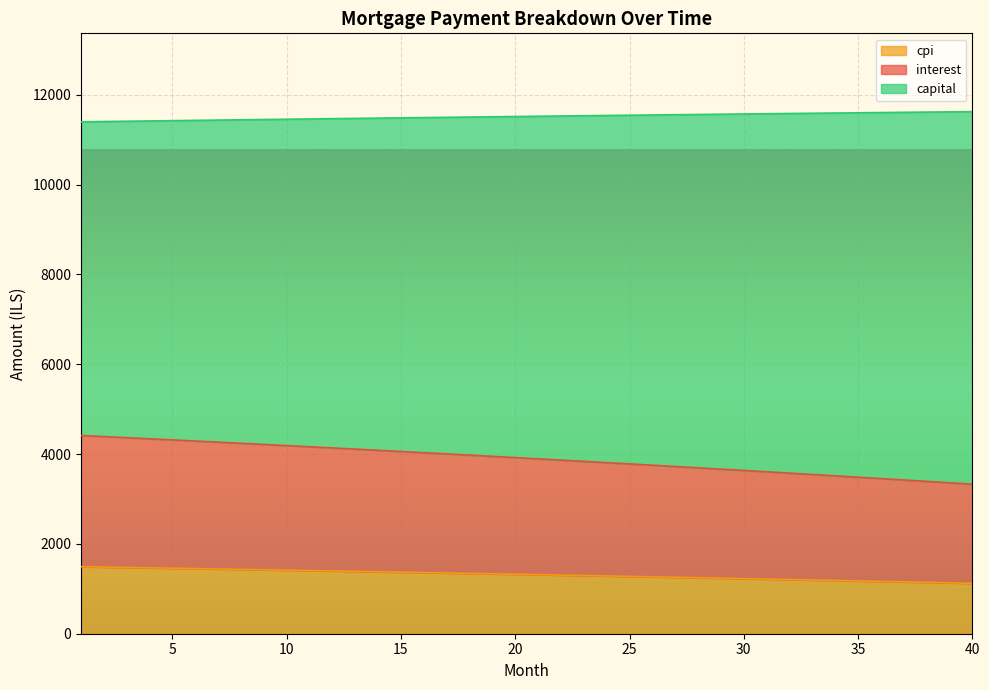

What is the highest value of the cpi series?

1491.8